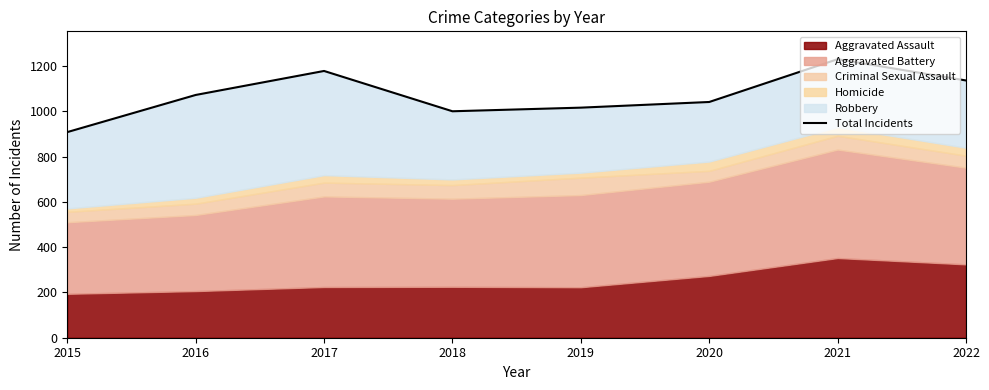

The chart shows a value of 301 at 2015. True or false?

False